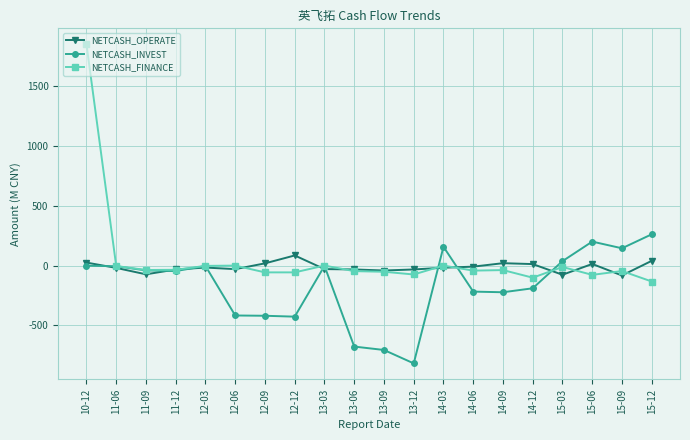

Does the chart have visible grid lines?

Yes